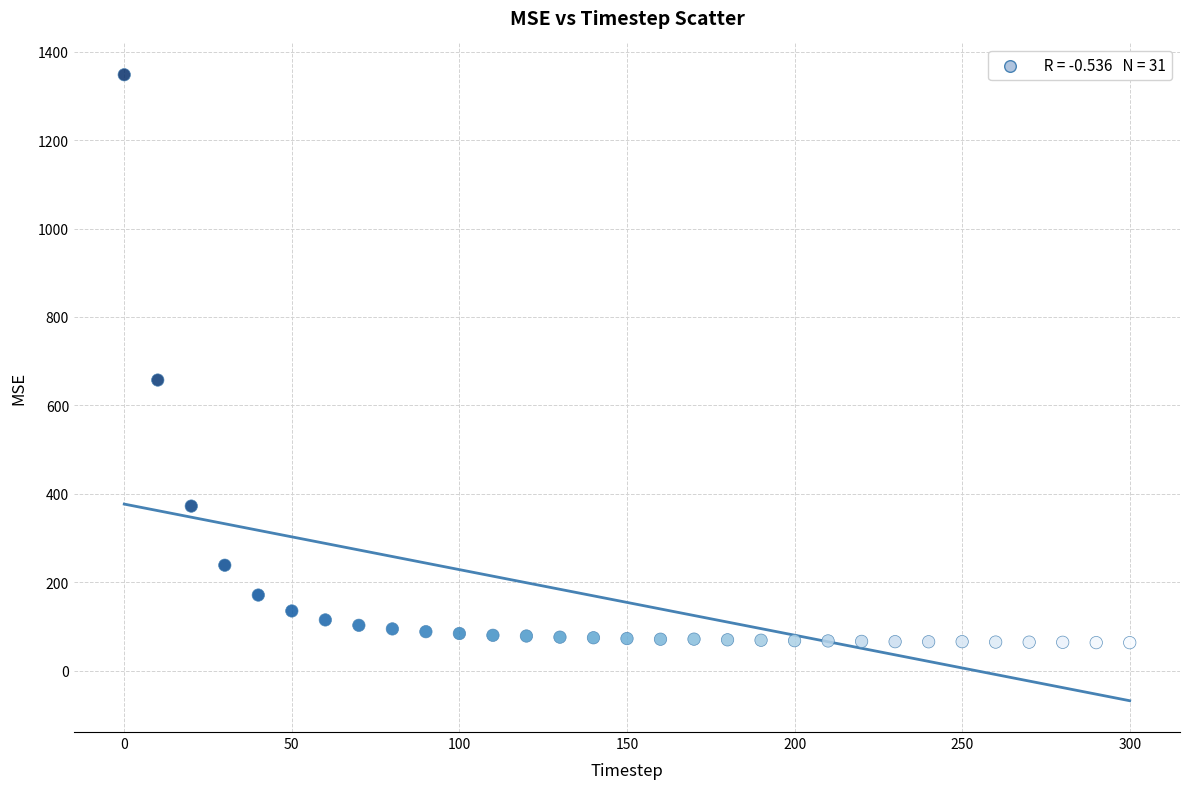

What Y value in the scatter plot is closest to 705?

657.3